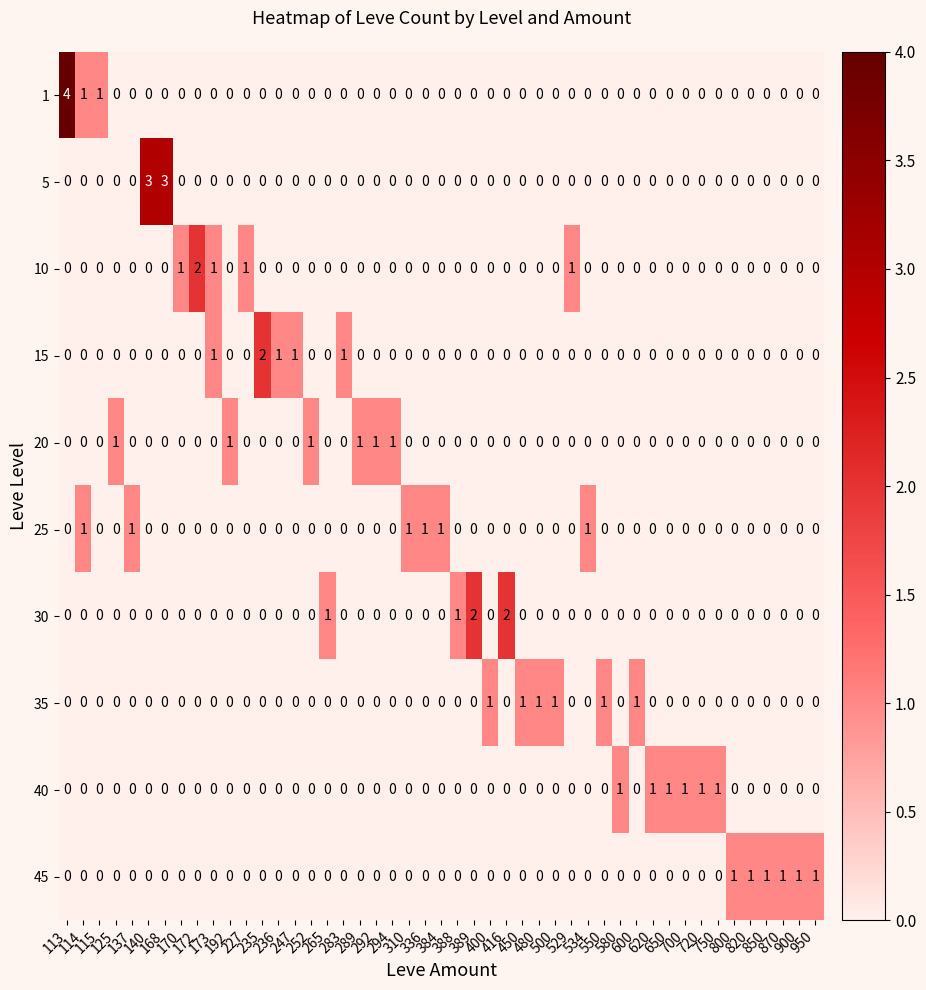

How many 45 values are between 0 and 1?

47